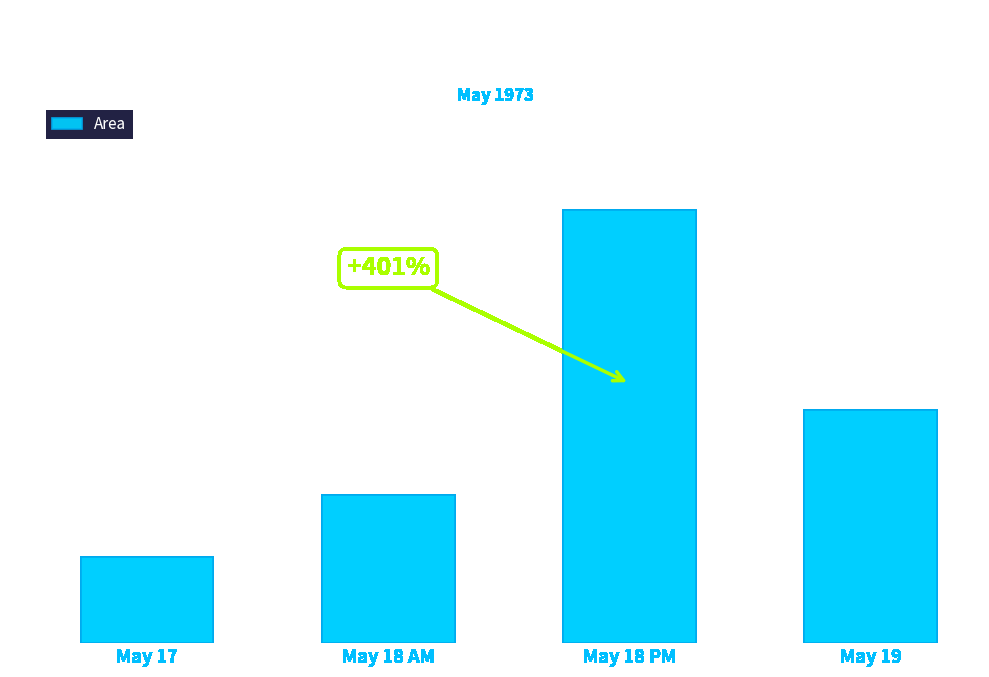

Reading left to right, what are all the values shown in this chart?

May 17=615000	May 18 AM=1054375	May 18 PM=3082500	May 19=1658125